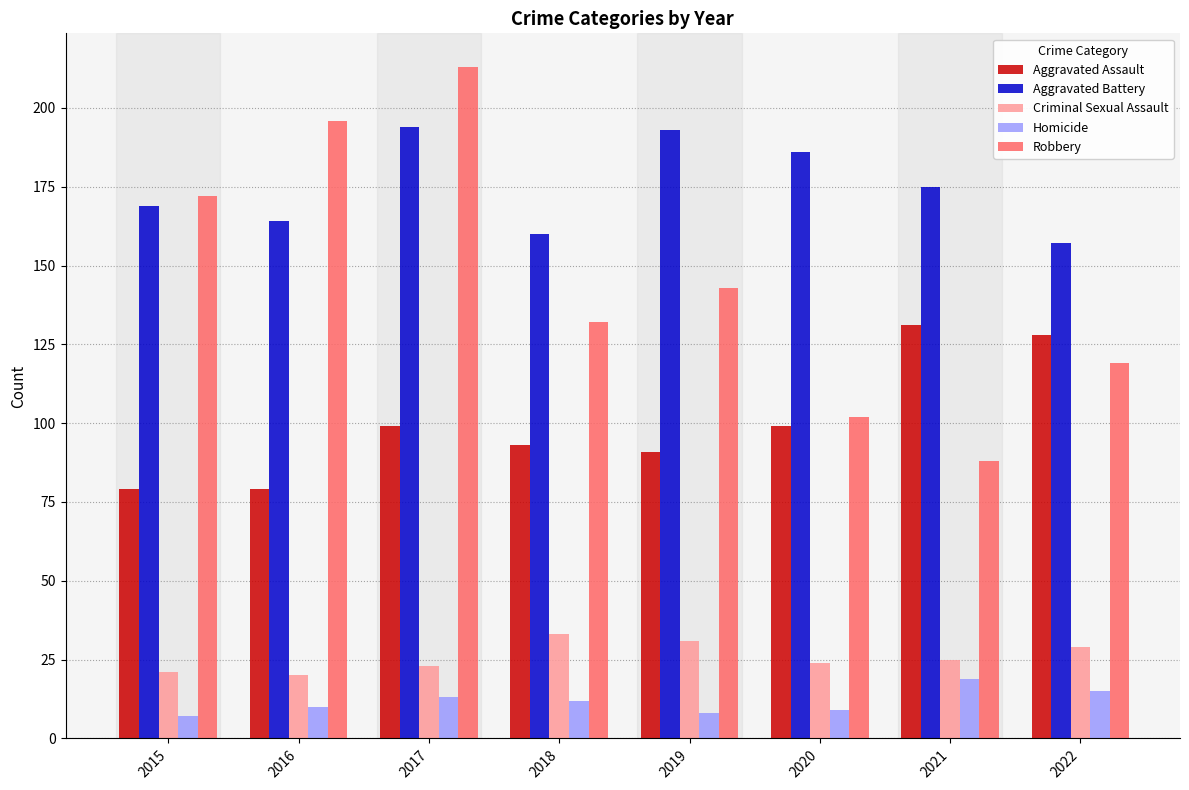

What is the average value of the Aggravated Assault series?

100